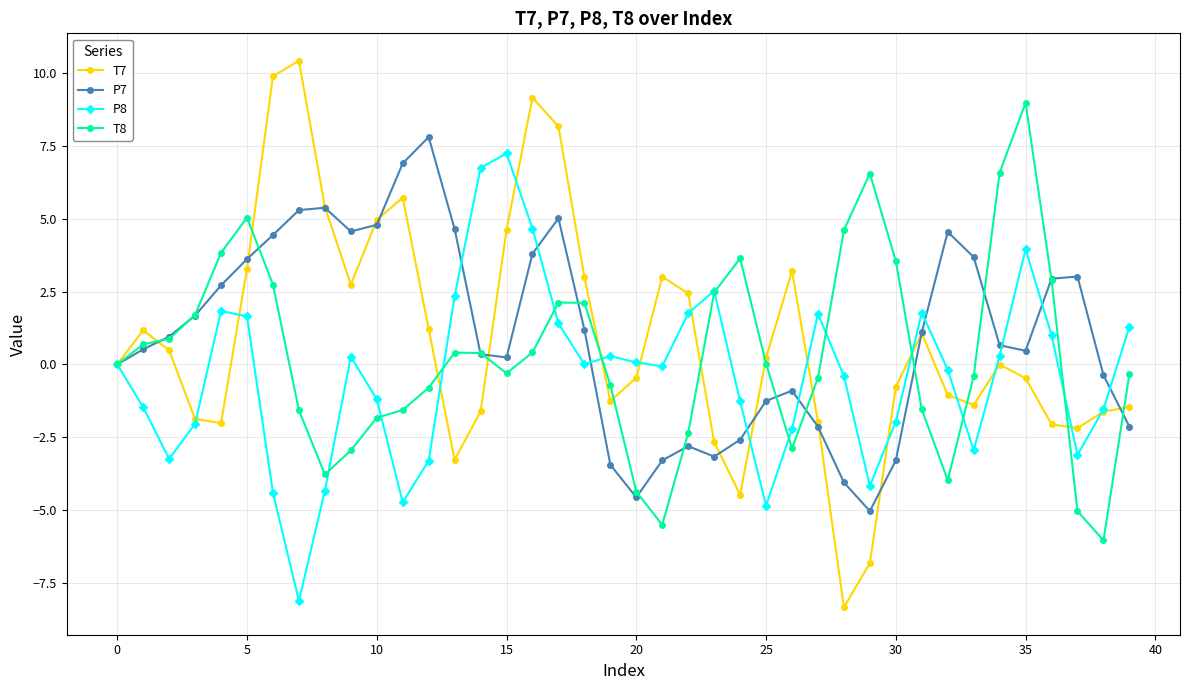

What is the value of the T8 point at the 11th from the left?

-1.8